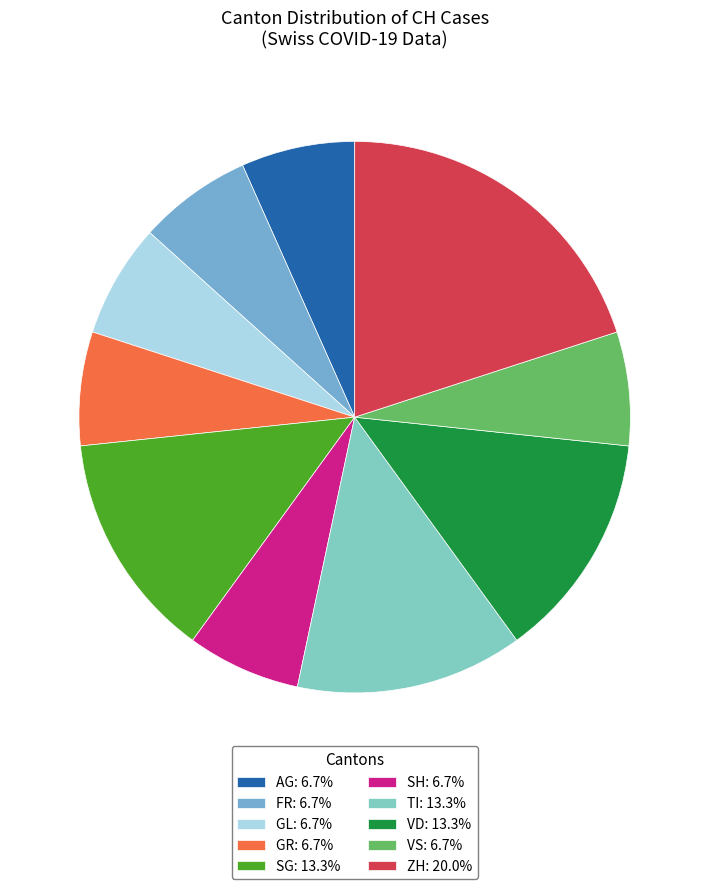

How many segments does this pie chart have?

10